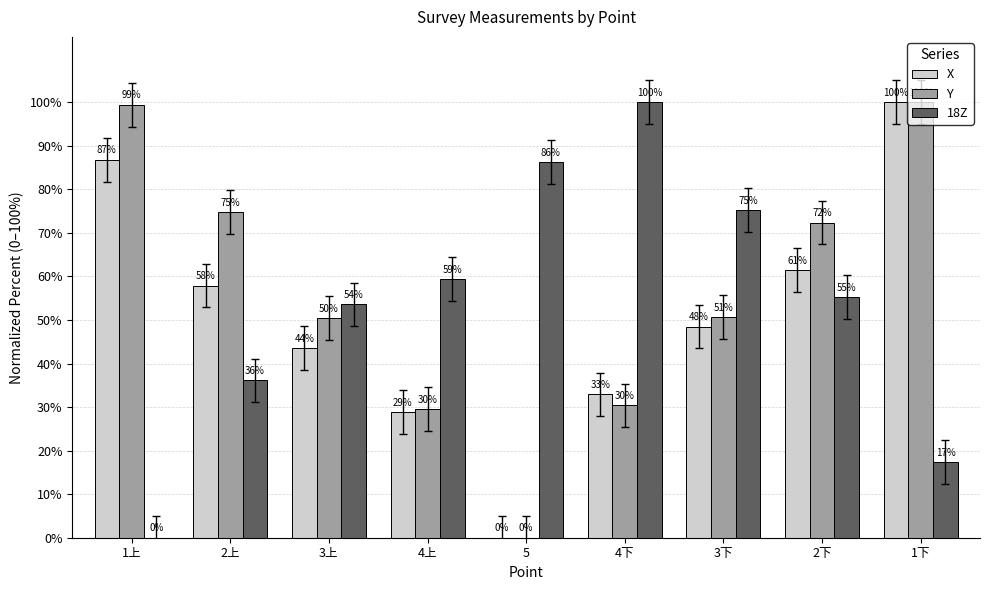

At which label does X reach its peak?

1下